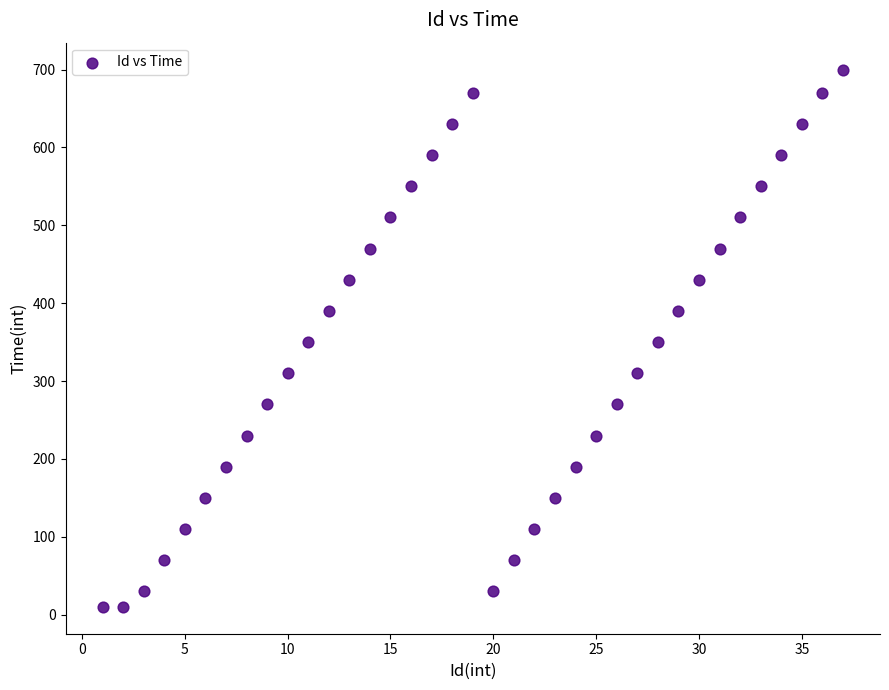

What is the range of X values (max minus min)?

36